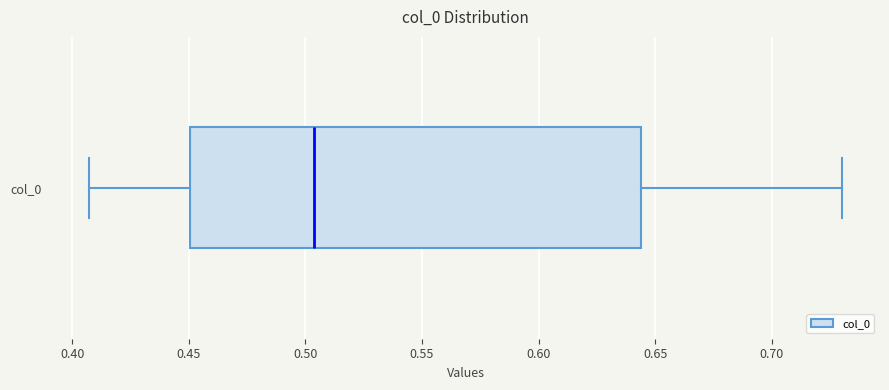

Transcribe this box plot: give where the median line is, the range the box spans, and where the two whiskers end, as read against the x-axis. The values are not printed on the chart, so give them approximately, as read against the axis.

median 0.505, box 0.450 to 0.645, whiskers 0.405 to 0.730